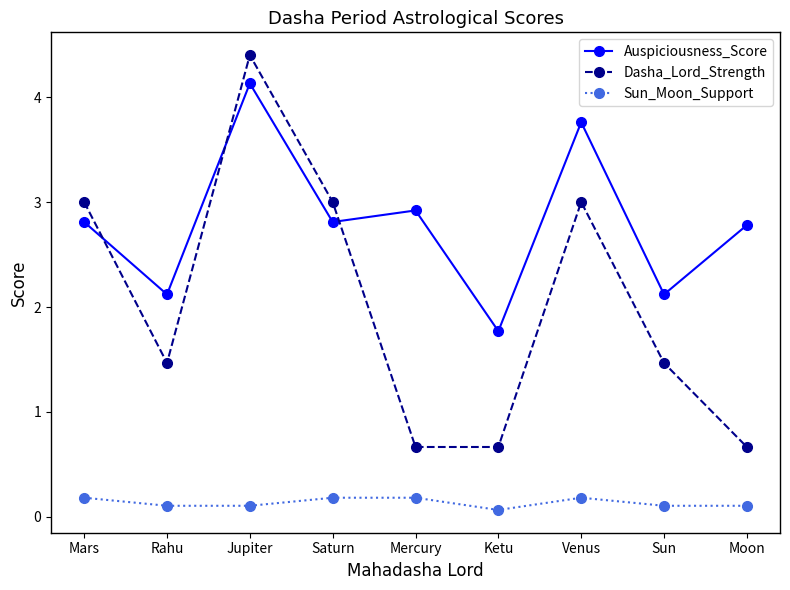

Reading left to right, list all the values displayed in this chart.

Auspiciousness_Score: Mars=2.8	Rahu=2.1	Jupiter=4.1	Saturn=2.8	Mercury=2.9	Ketu=1.8	Venus=3.8	Sun=2.1	Moon=2.8
Dasha_Lord_Strength: Mars=3.0	Rahu=1.5	Jupiter=4.4	Saturn=3.0	Mercury=0.7	Ketu=0.7	Venus=3.0	Sun=1.5	Moon=0.7
Sun_Moon_Support: Mars=0.2	Rahu=0.1	Jupiter=0.1	Saturn=0.2	Mercury=0.2	Ketu=0.1	Venus=0.2	Sun=0.1	Moon=0.1